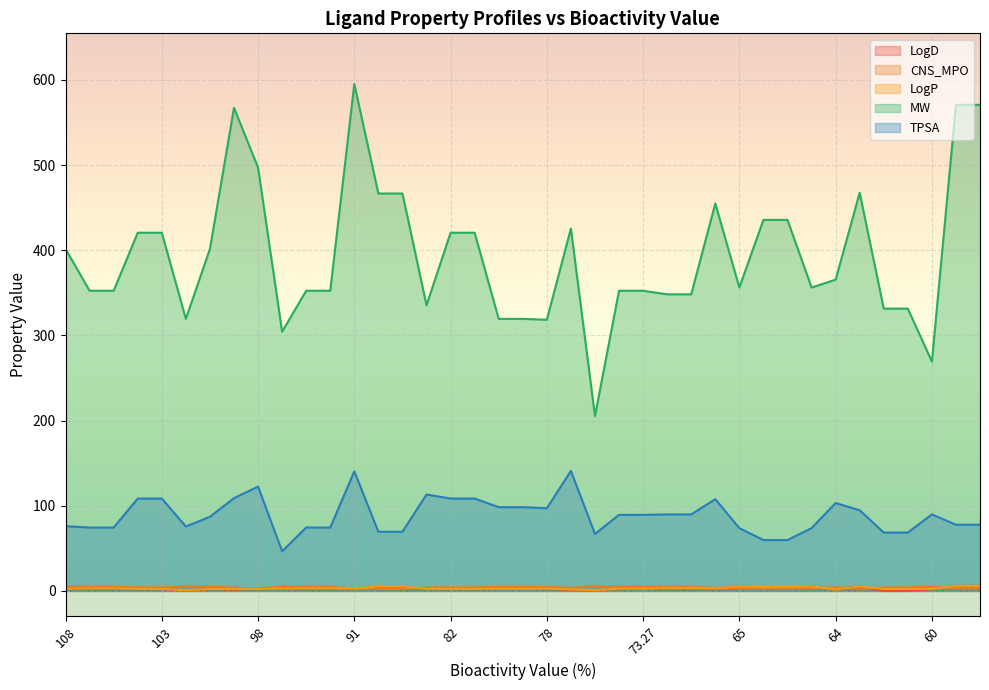

At 69, list the series in order from smallest to largest.

LogD, LogP, CNS_MPO, TPSA, MW